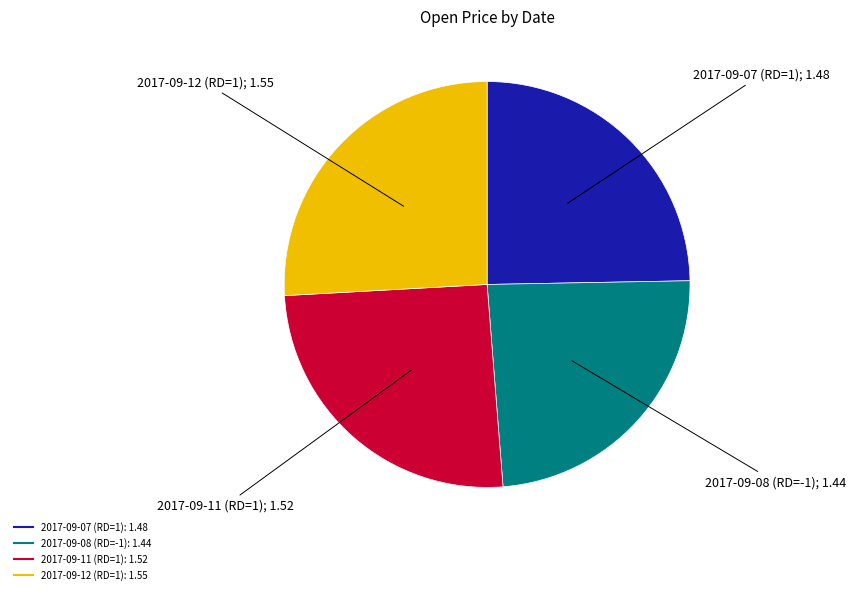

Is there a majority slice in this chart?

No